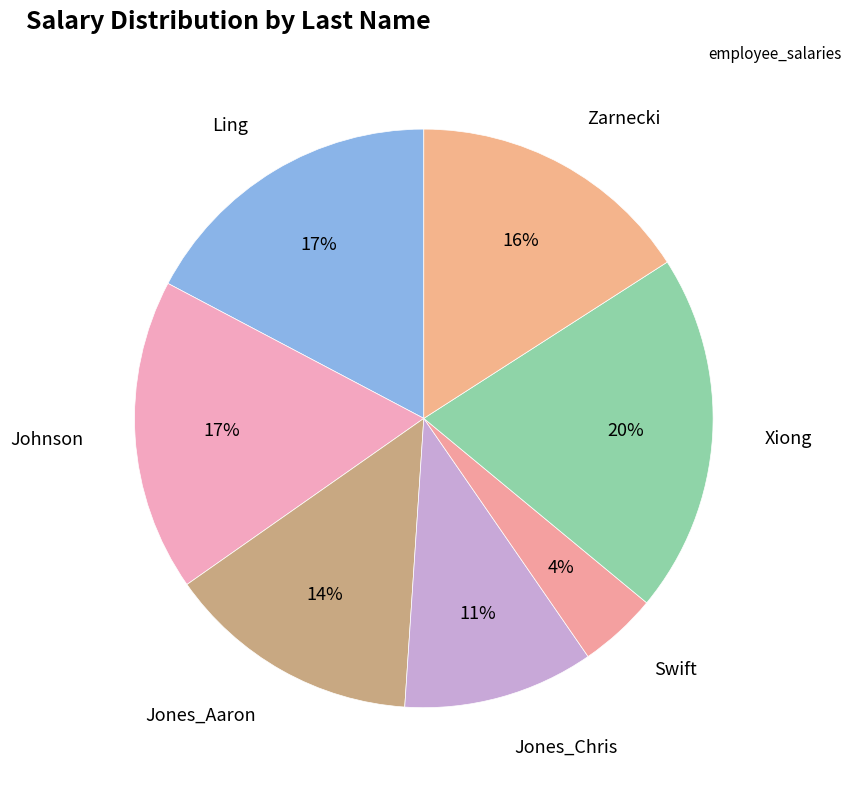

Which slice is the largest?

Xiong